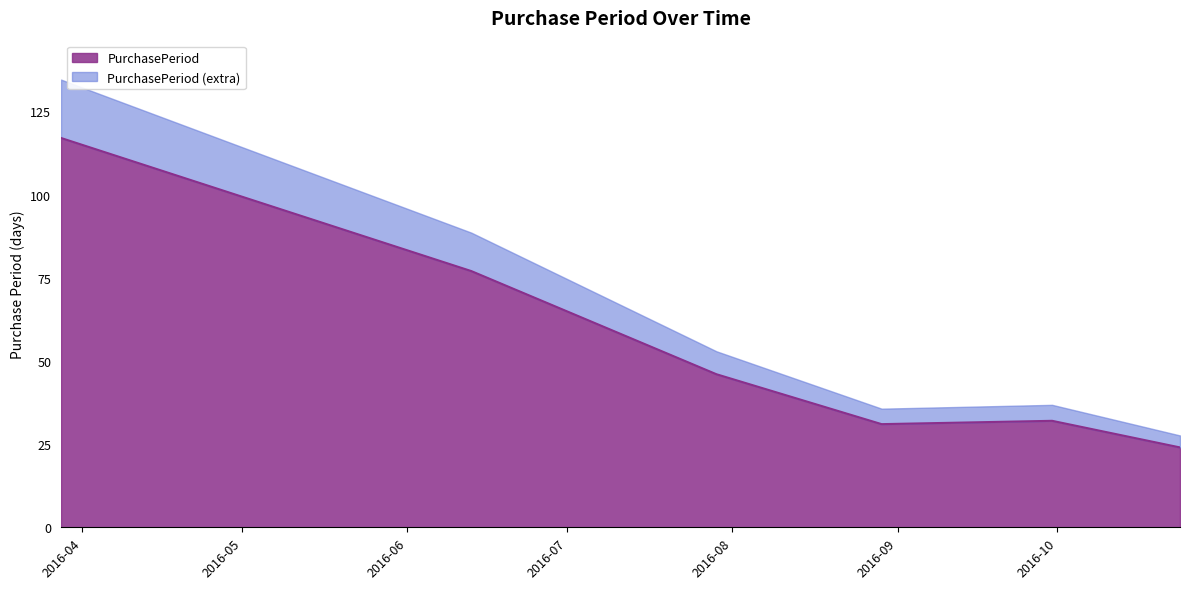

At which category does the chart reach its peak across all series?

2016-03-28